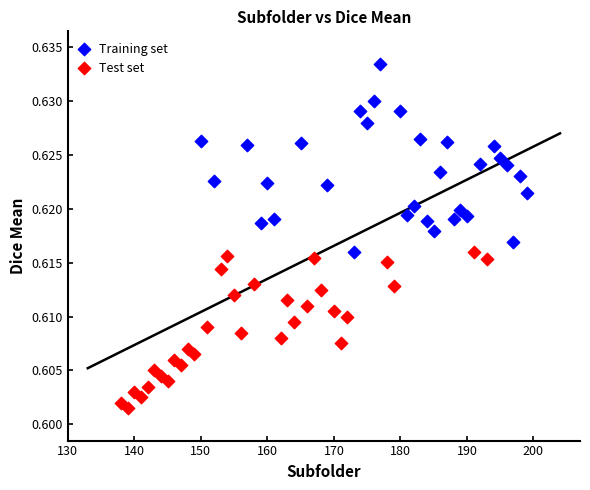

Which series reaches the minimum Y coordinate?

Test set